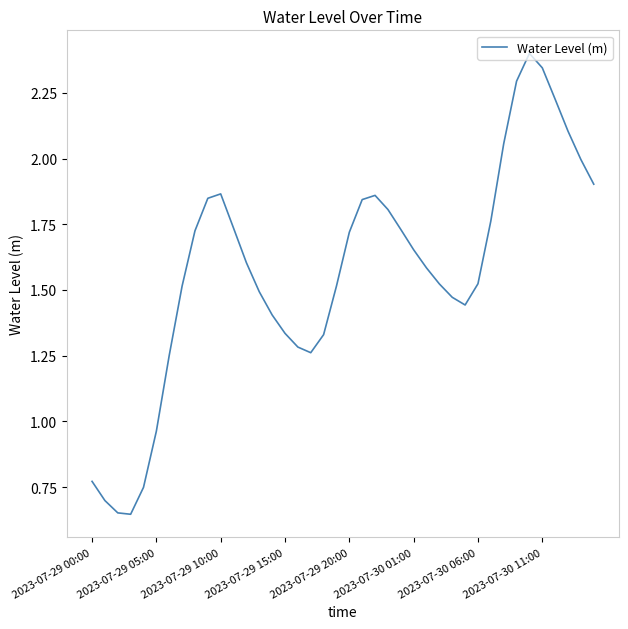

What is the maximum value shown in the chart?

2.4